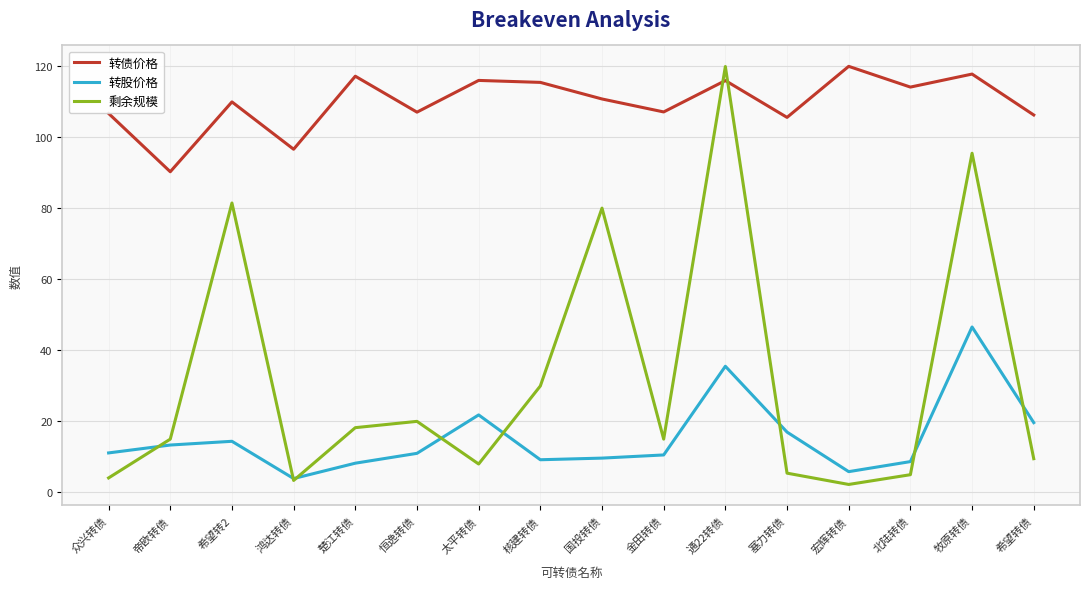

What value does the 转债价格 series have at 恒逸转债?

107.0